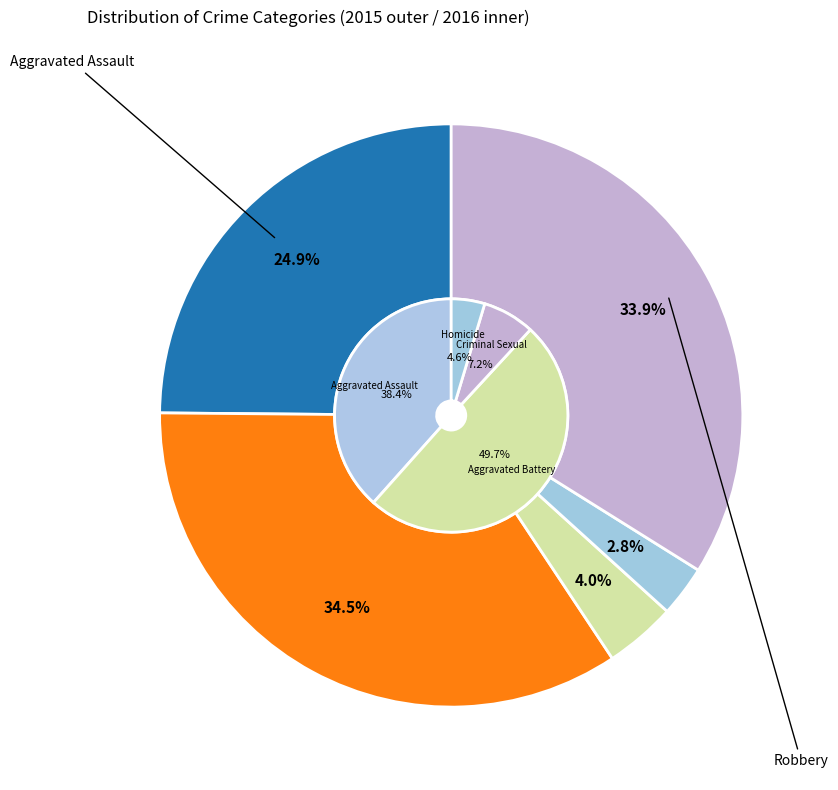

How many segments does this pie chart have?

5